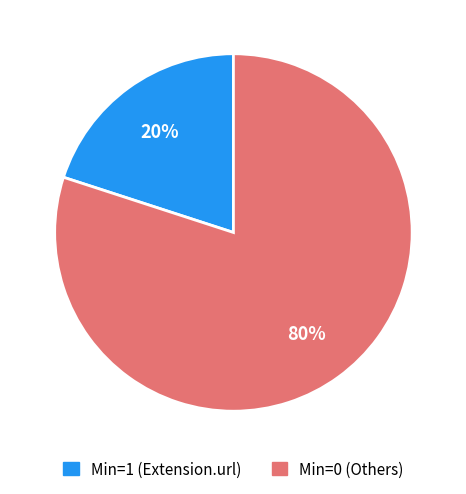

The Min=0 (Others) slice represents 70% of the pie. True or false?

False